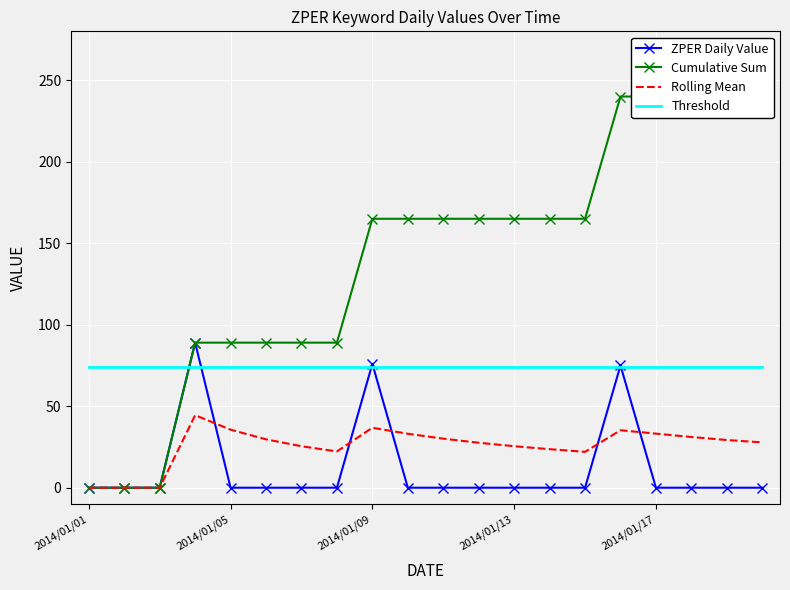

Which has a higher value, 2014/01/05 or 11?

2014/01/05